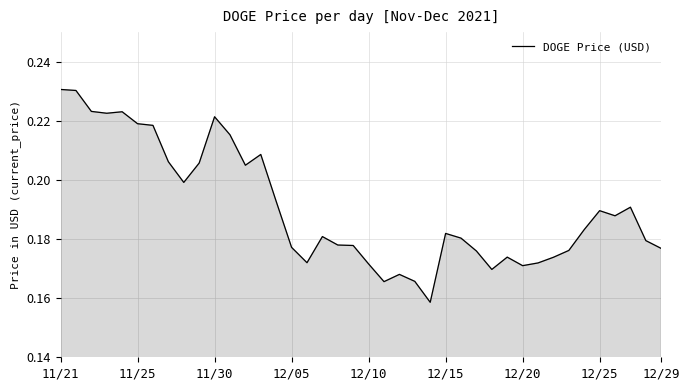

Does the chart have visible grid lines?

Yes